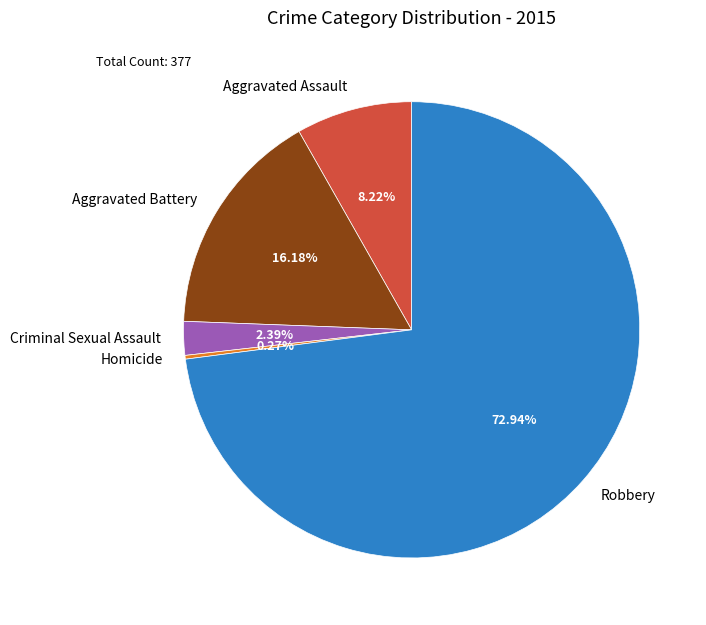

To the nearest percent, what percentage of the pie is Robbery?

73%